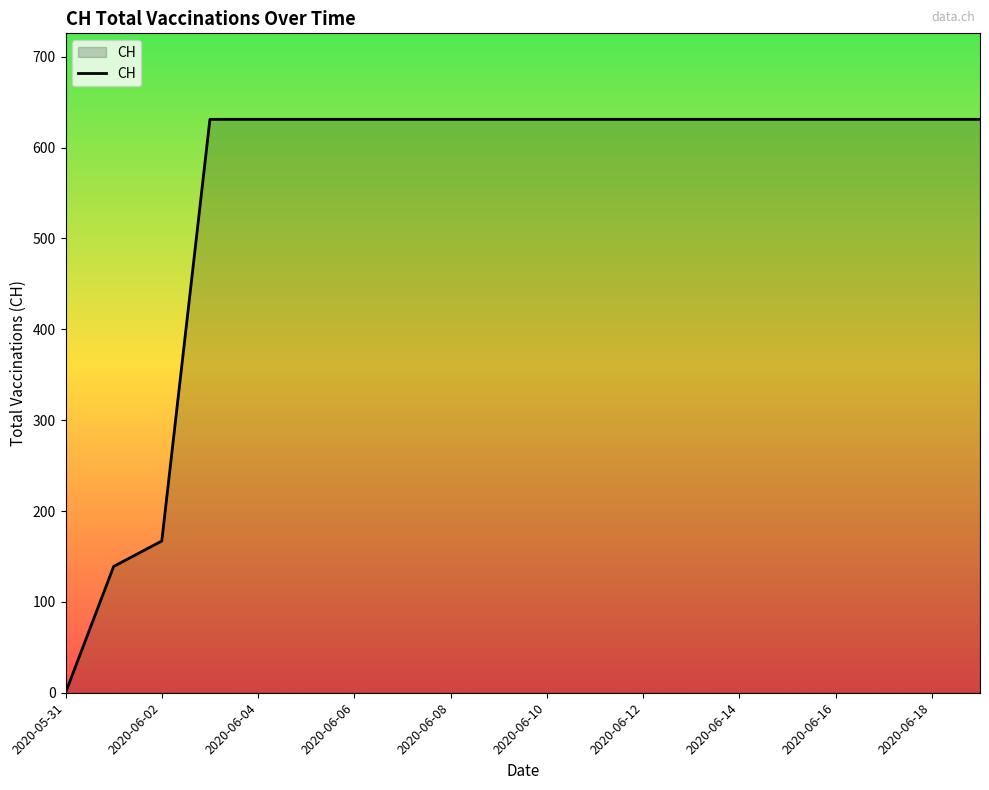

What is the greatest value displayed?

631